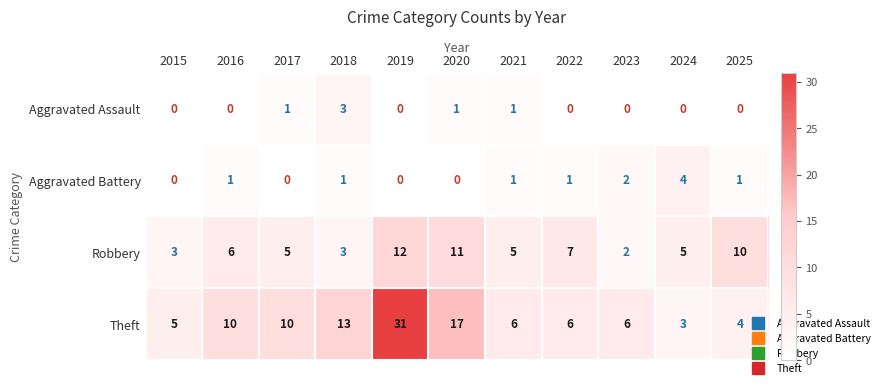

How many positive values does the Aggravated Assault series have?

4